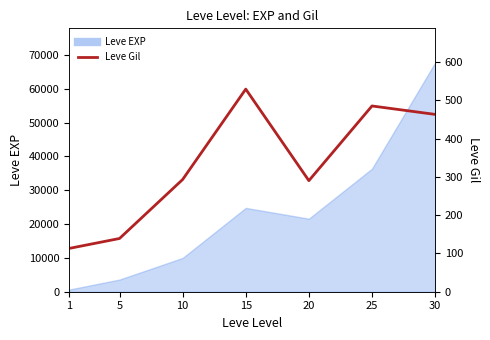

Where is the first local minimum?

20